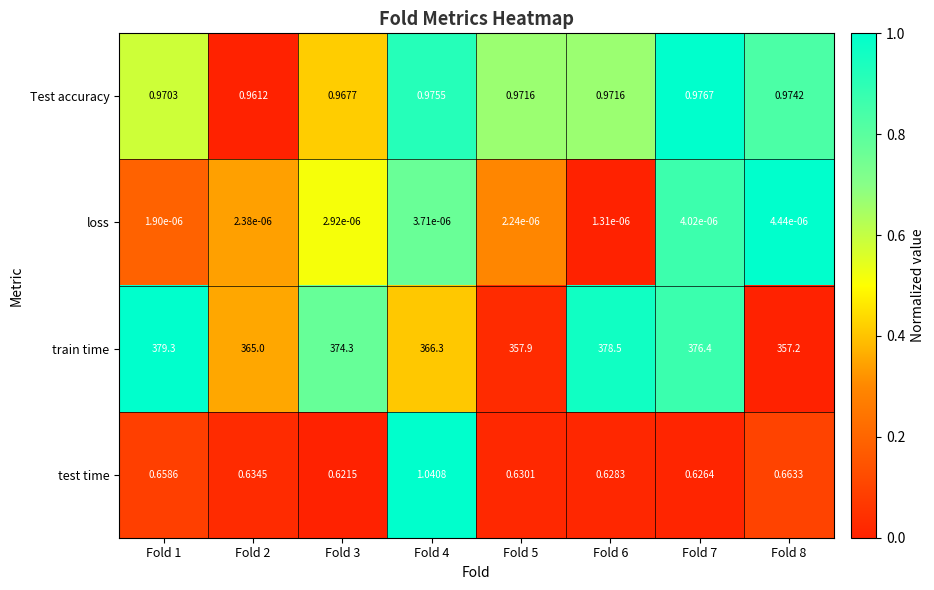

Which series changed the most between Fold 2 and Fold 5?

train time